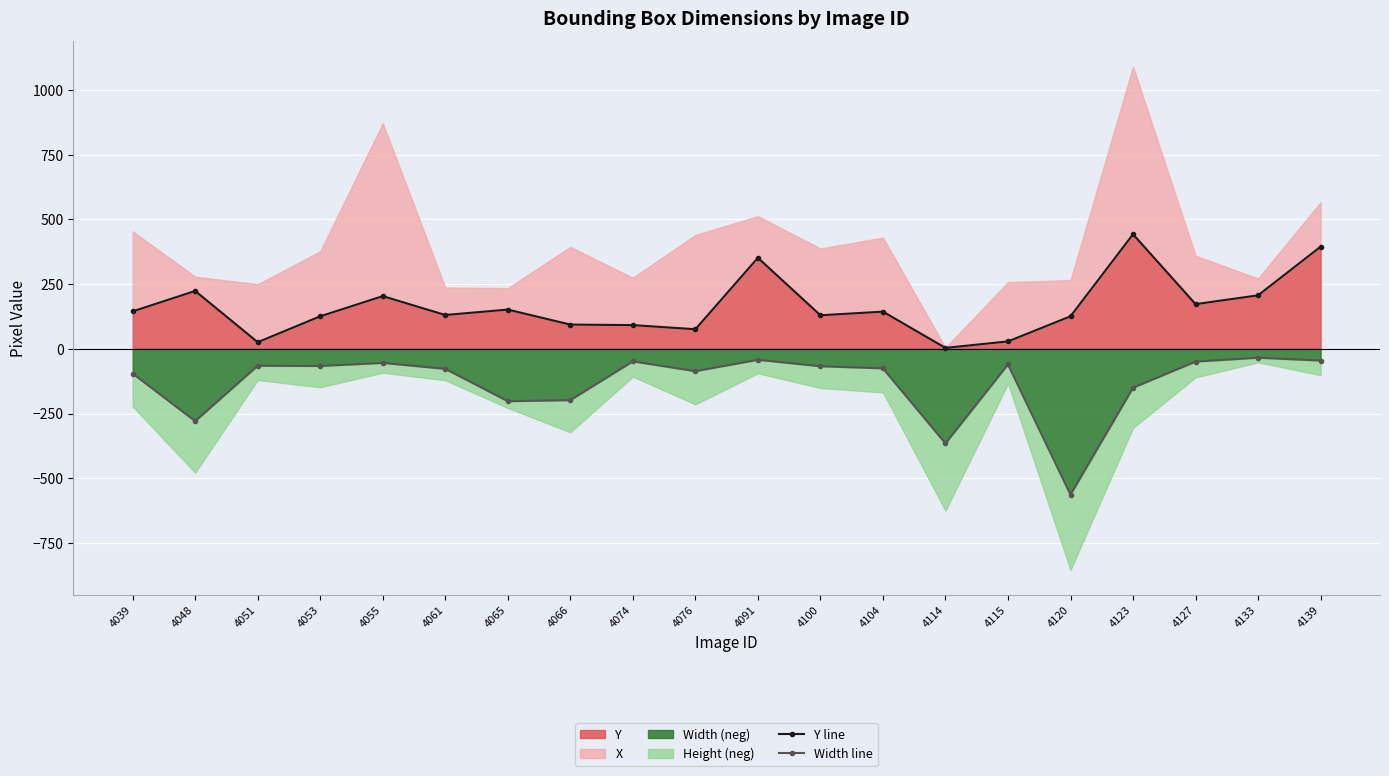

Where is the first local maximum for Width line?

4051